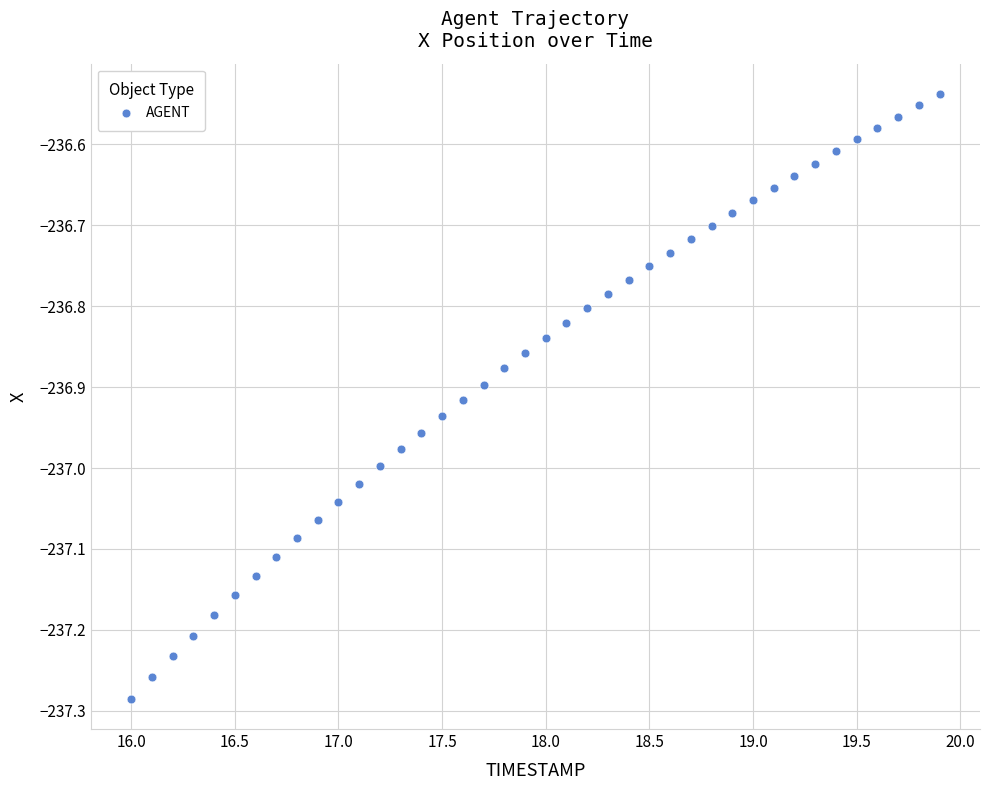

What is the range of X values (max minus min)?

3.9